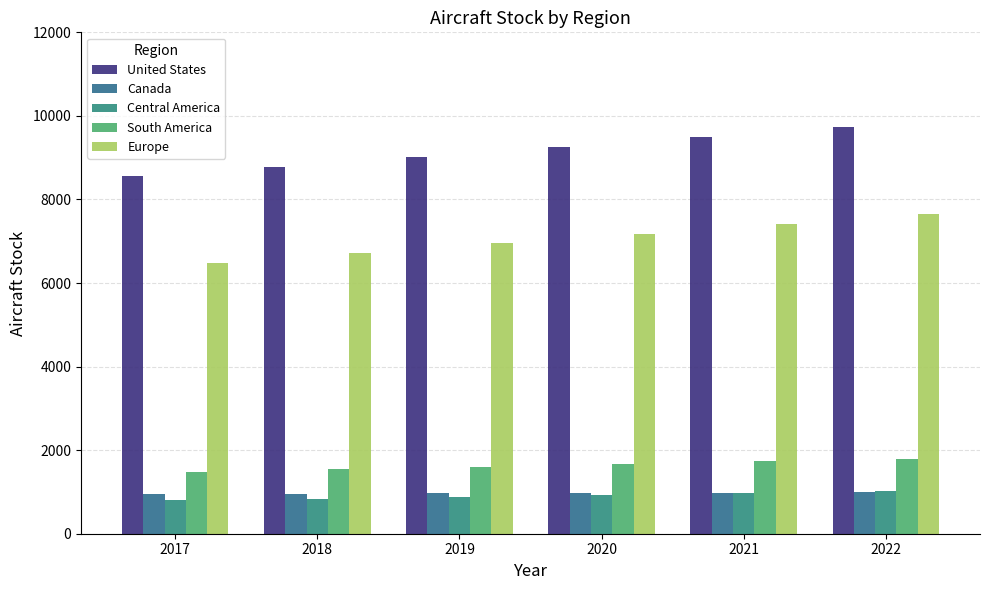

What is the value of the Canada bar at the 1st from the left?

943.5